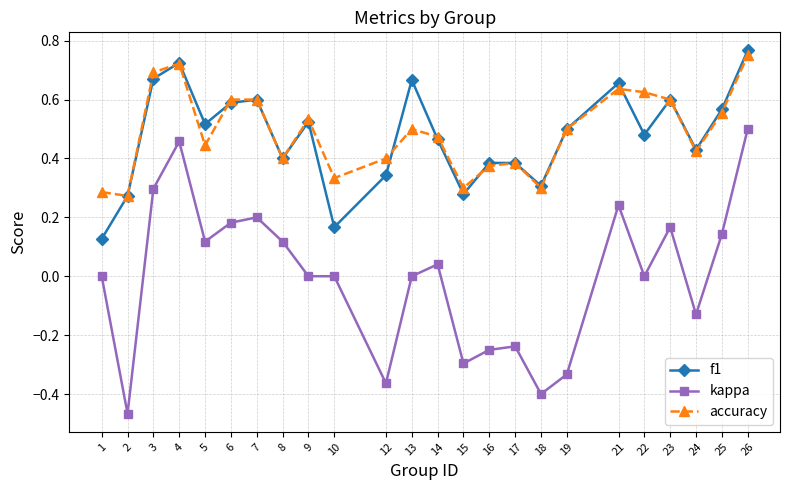

True or false: kappa and f1 intersect in this chart.

False